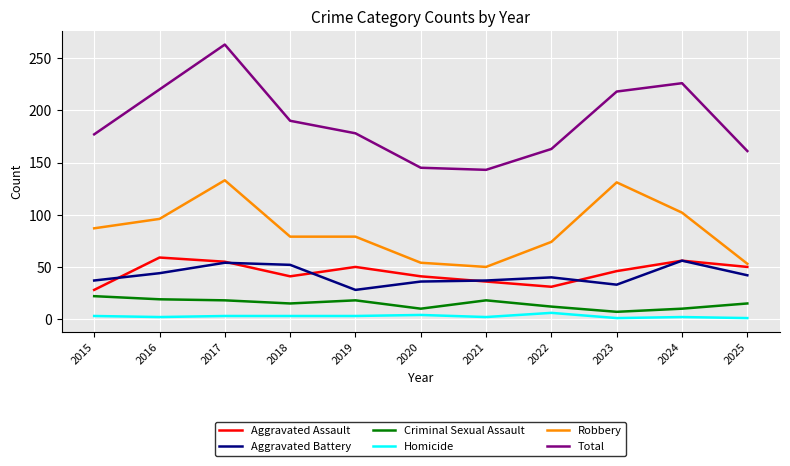

True or false: Criminal Sexual Assault and Aggravated Battery intersect in this chart.

False